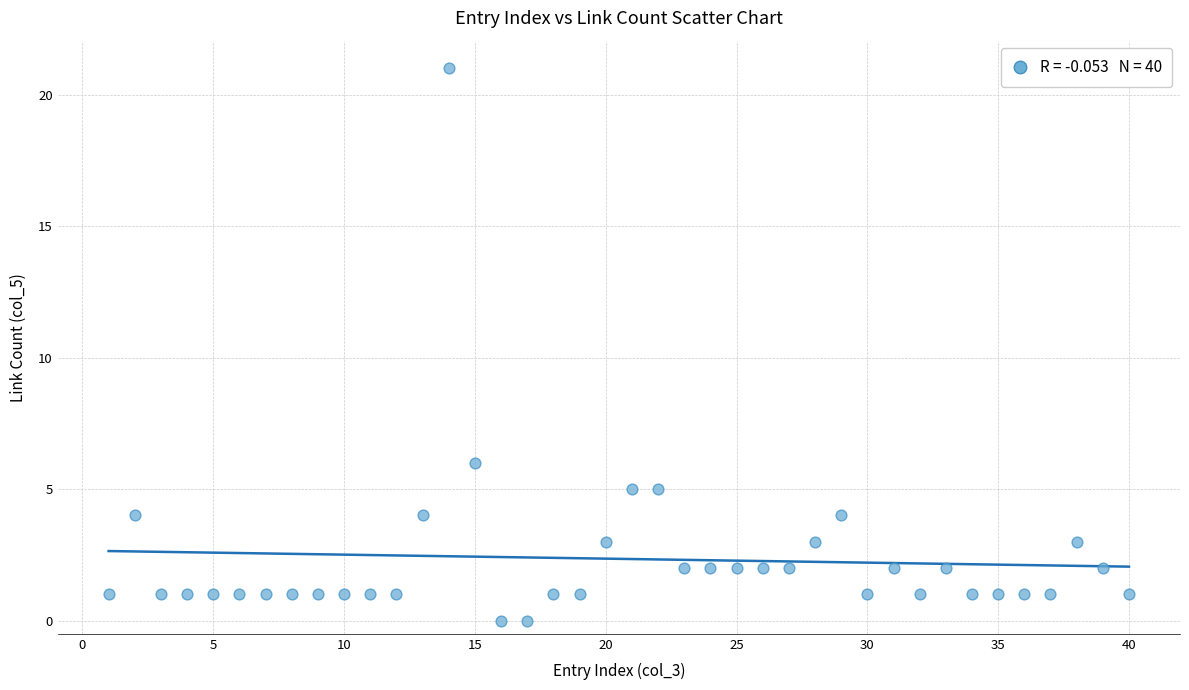

What Y value in the scatter plot is closest to 10?

6